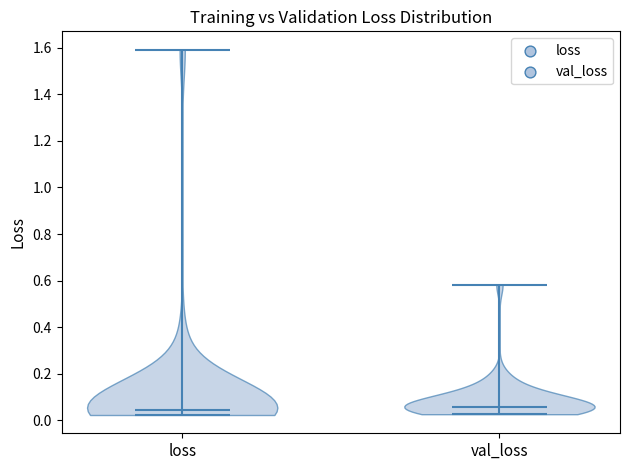

Reading left to right, read every violin against the y-axis: where its median line is, and the lowest and highest points it reaches. The values are not printed on the chart, so give them approximately, as read against the axis.

loss: median line 0.04, lowest point 0.02, highest point 1.60
val_loss: median line 0.06, lowest point 0.02, highest point 0.58